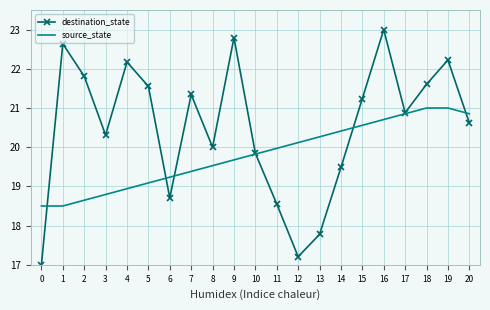

Reading left to right, extract all data points from this chart.

destination_state: 17.0	22.6	21.8	20.3	22.2	21.6	18.7	21.3	20.0	22.8	19.8	18.6	17.2	17.8	19.5	21.2	23.0	20.9	21.6	22.2	20.6
source_state: 18.5	18.5	18.6	18.8	18.9	19.1	19.2	19.4	19.5	19.7	19.8	20.0	20.1	20.3	20.4	20.6	20.7	20.9	21.0	21.0	20.9